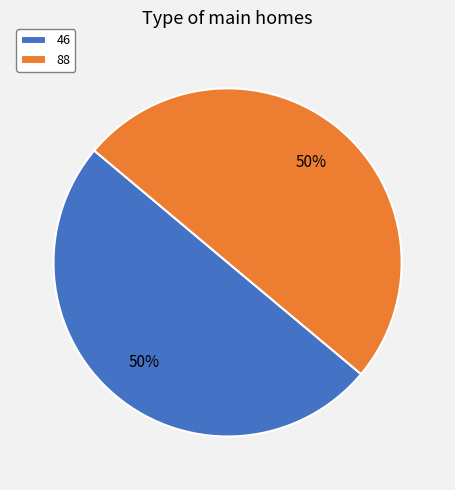

Do 46 and 88 together represent more than half of the pie?

Yes